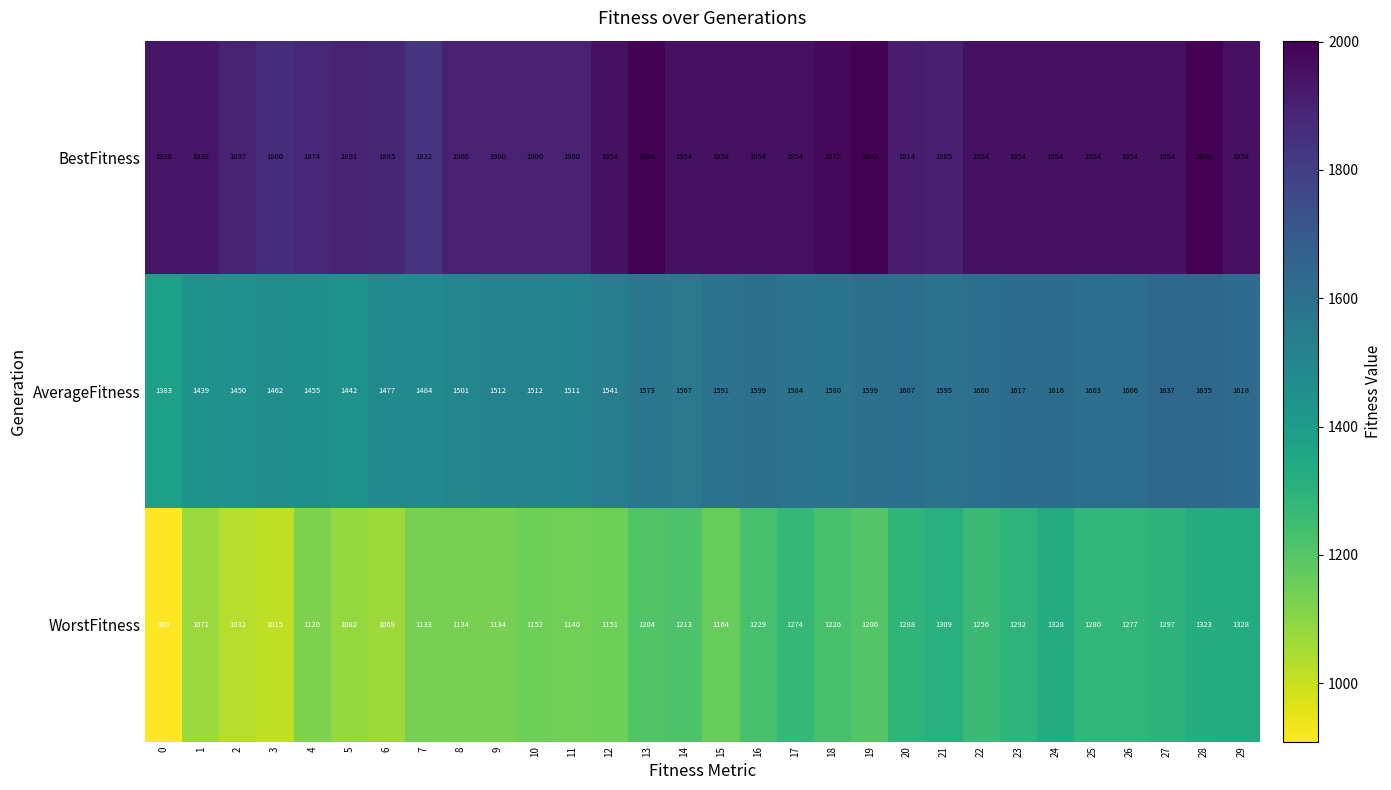

Which series has the largest range (max minus min)?

WorstFitness